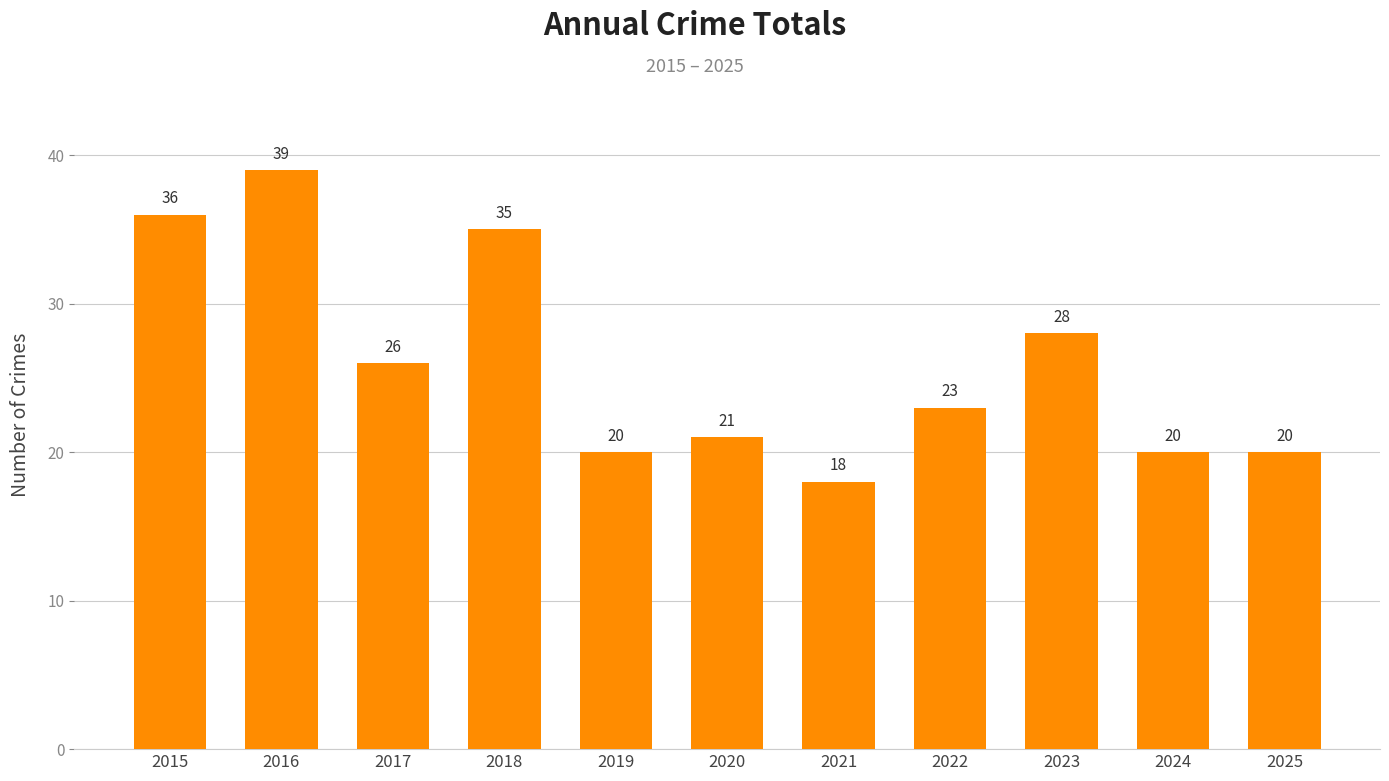

Approximately how many times larger is the value at 2021 compared to 2016?

0.5